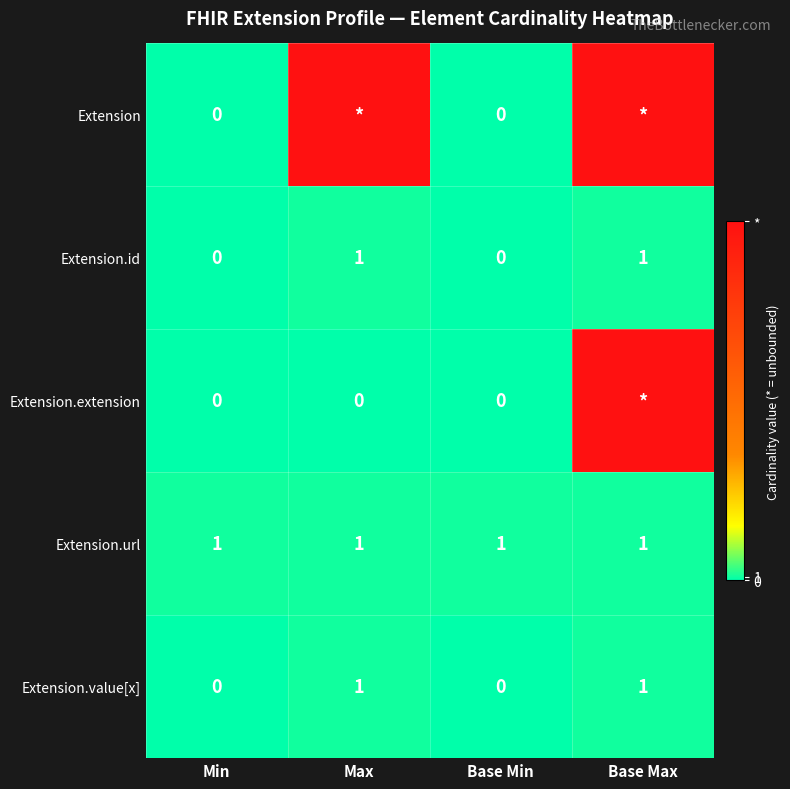

What is the spread (max minus min) of values at Max?

99